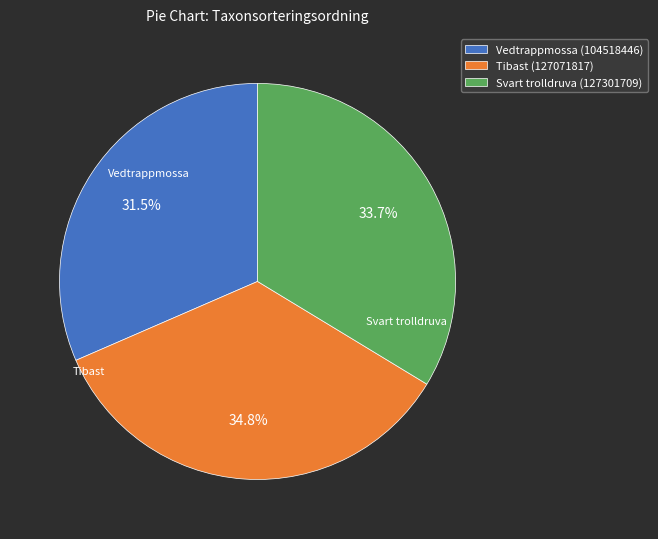

Is the sum of Vedtrappmossa (104518446) and Svart trolldruva (127301709) greater than half?

Yes